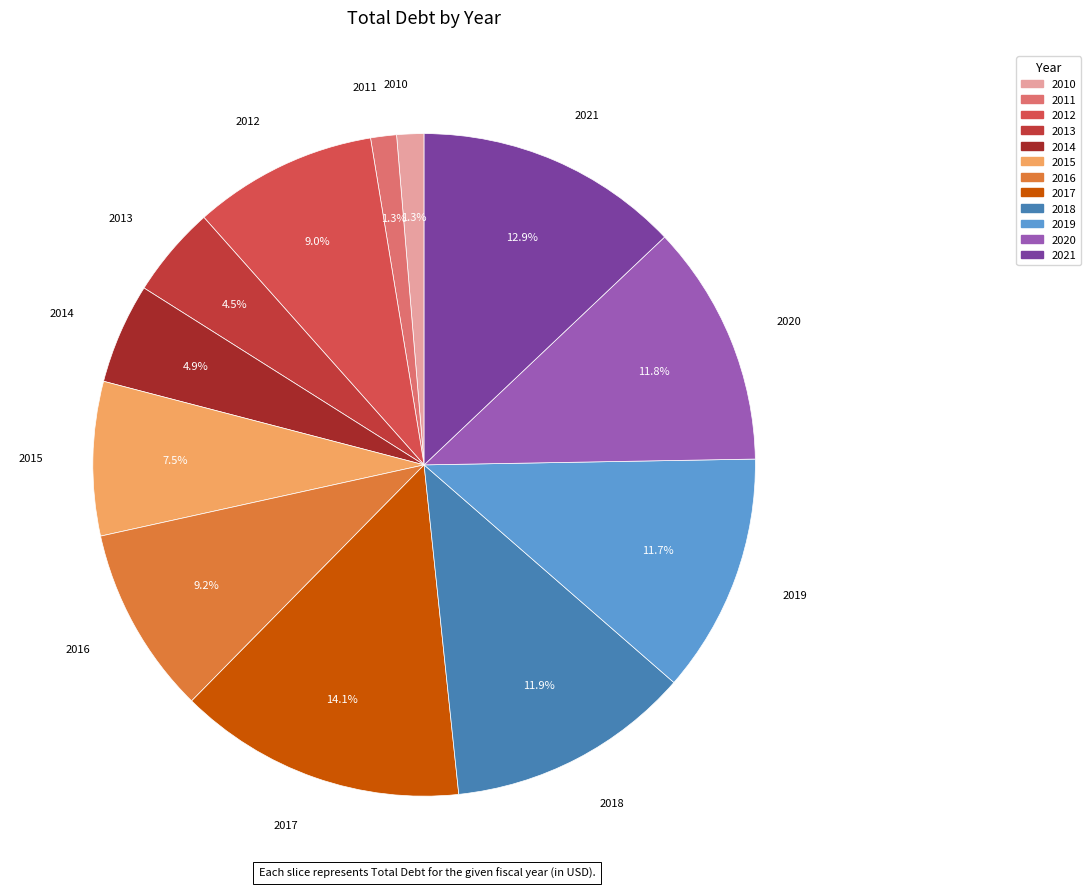

How much of the chart is everything except 2021?

87.1%